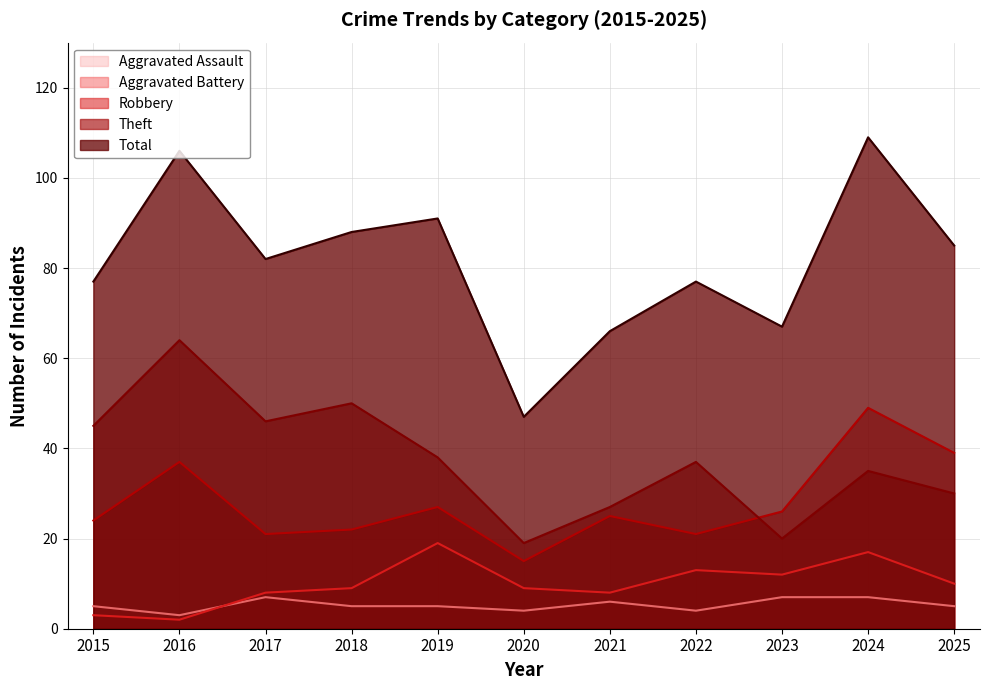

At how many categories does at least one series exceed 20?

11